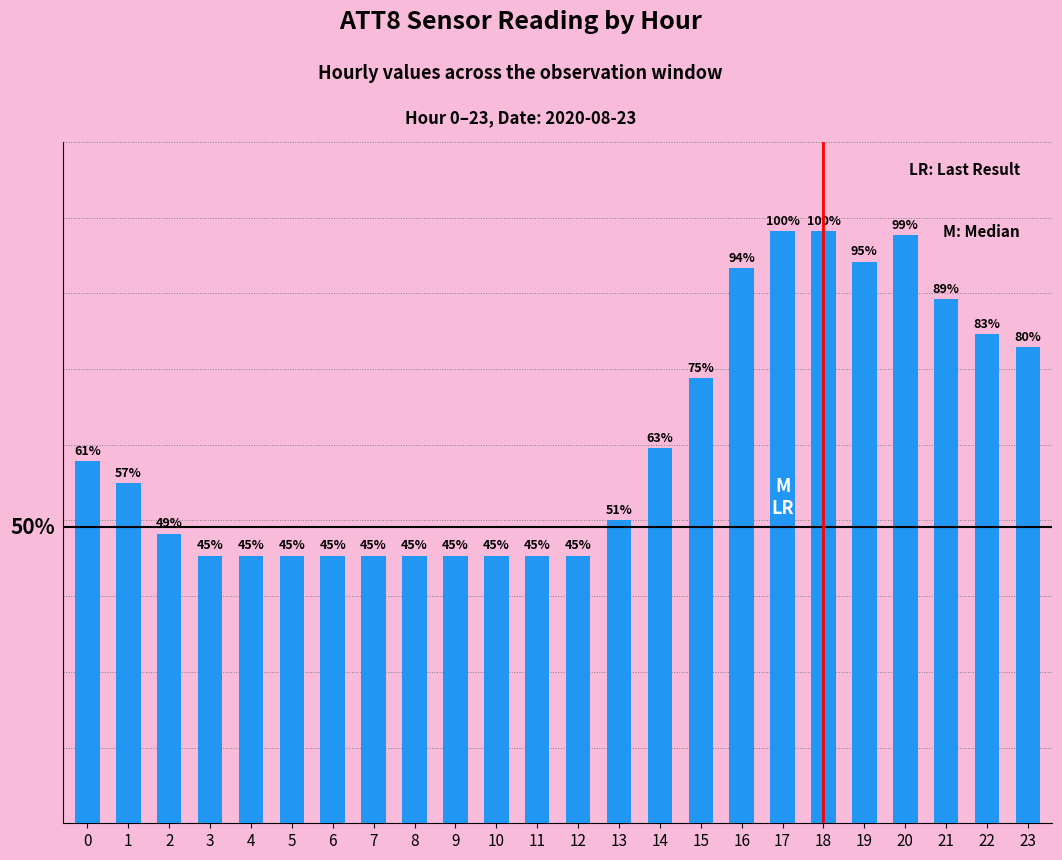

The chart shows a value of 6603 at 7. True or false?

False